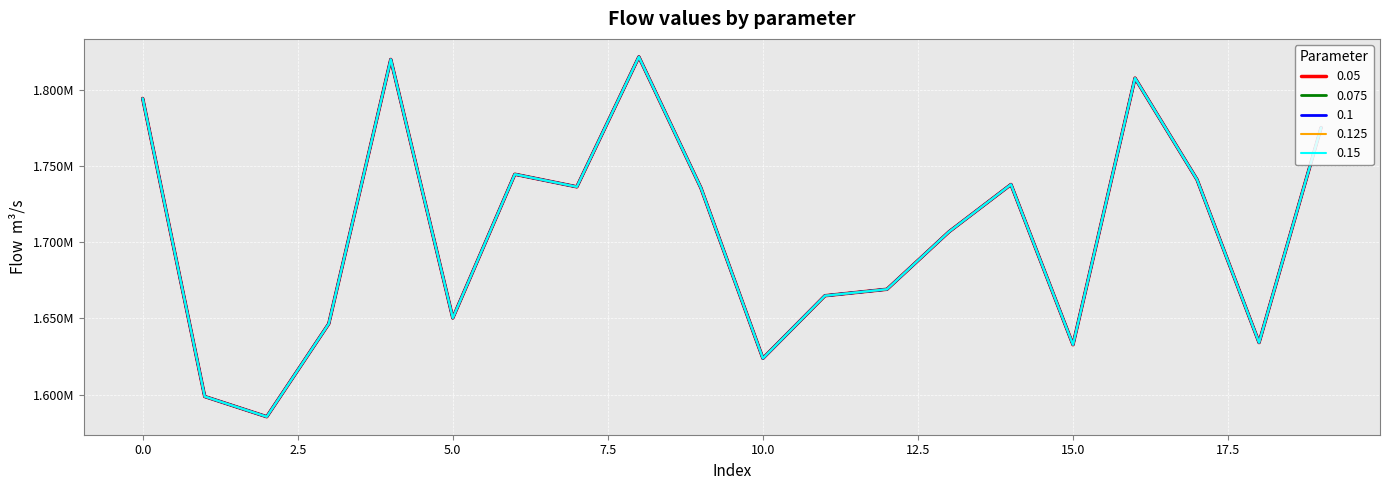

Is this an area chart (filled region under the line)?

No